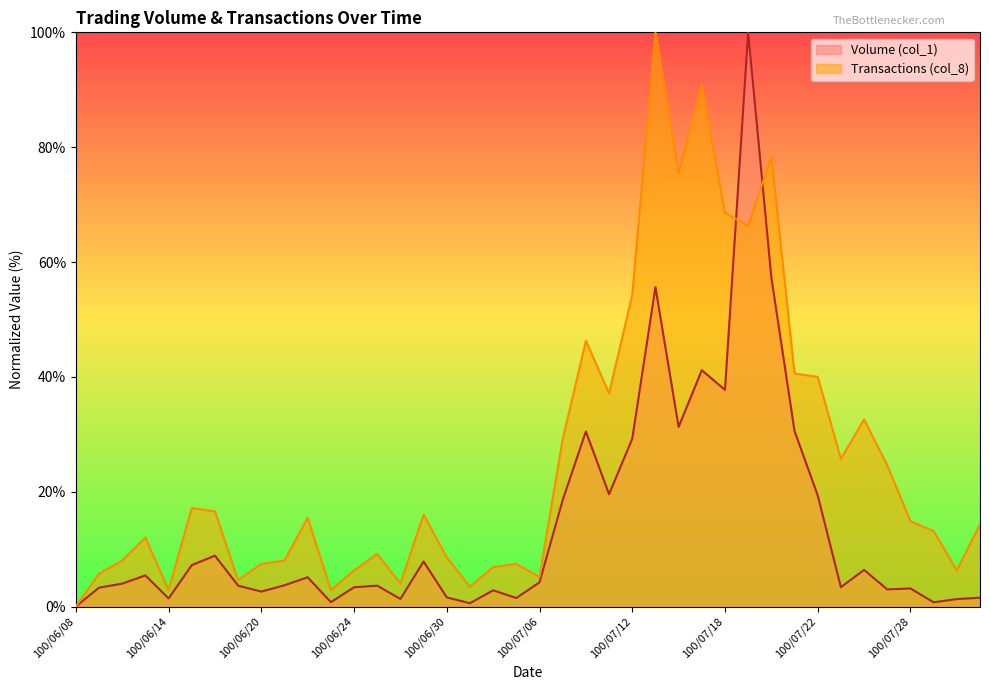

What is the greatest value displayed?

100.0